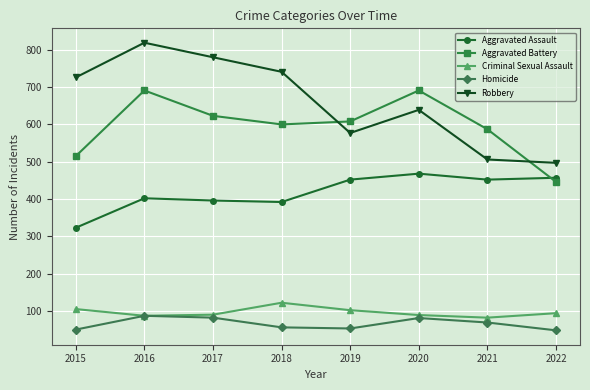

Which series has the largest range (max minus min)?

Robbery